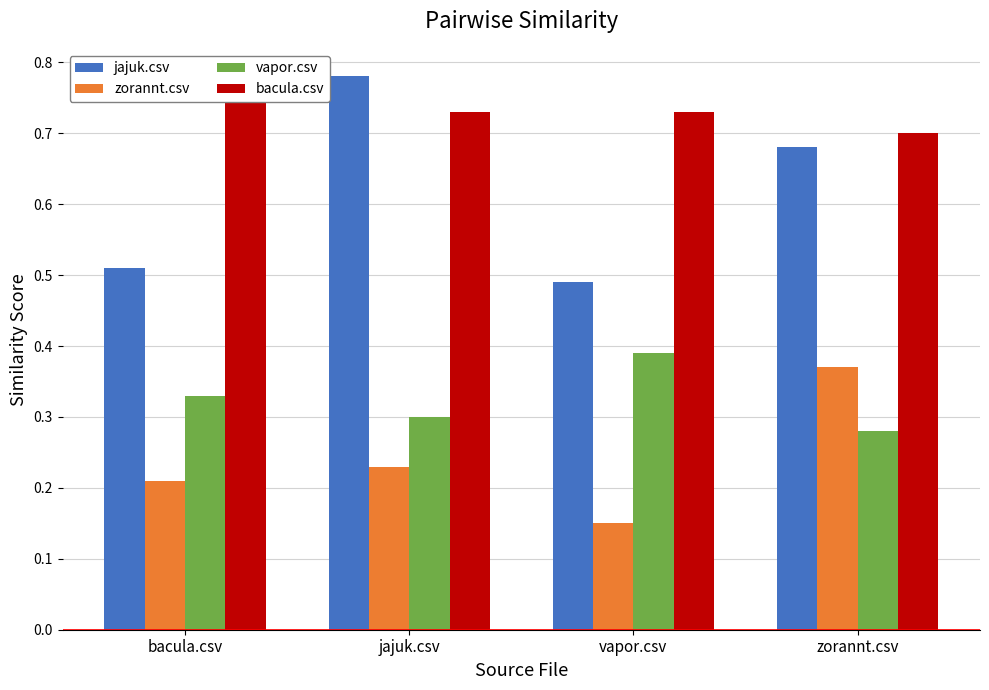

How many groups of bars are there?

4